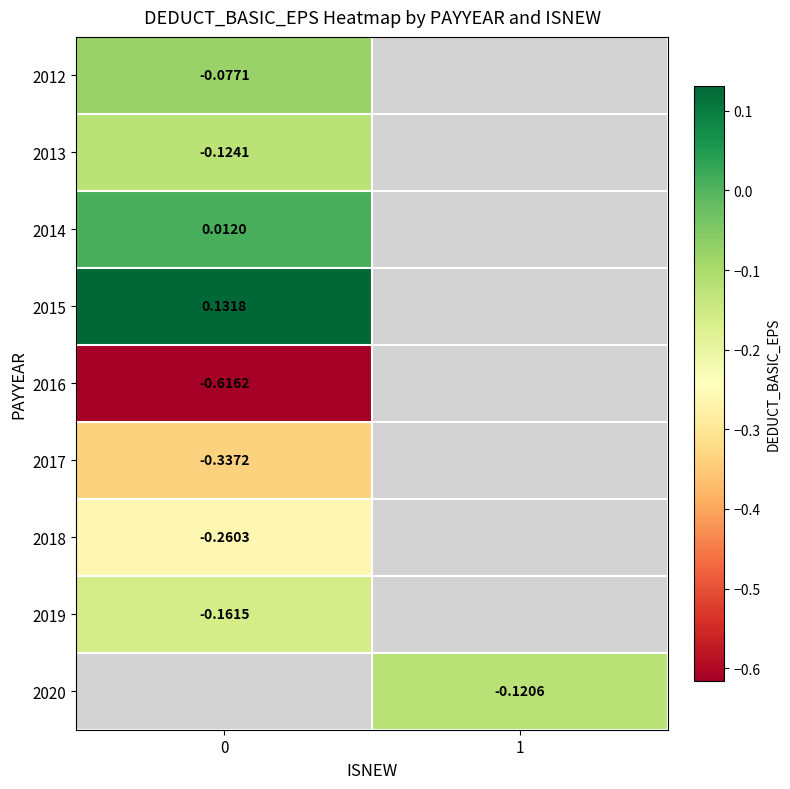

How many values in 2014 are above zero?

1